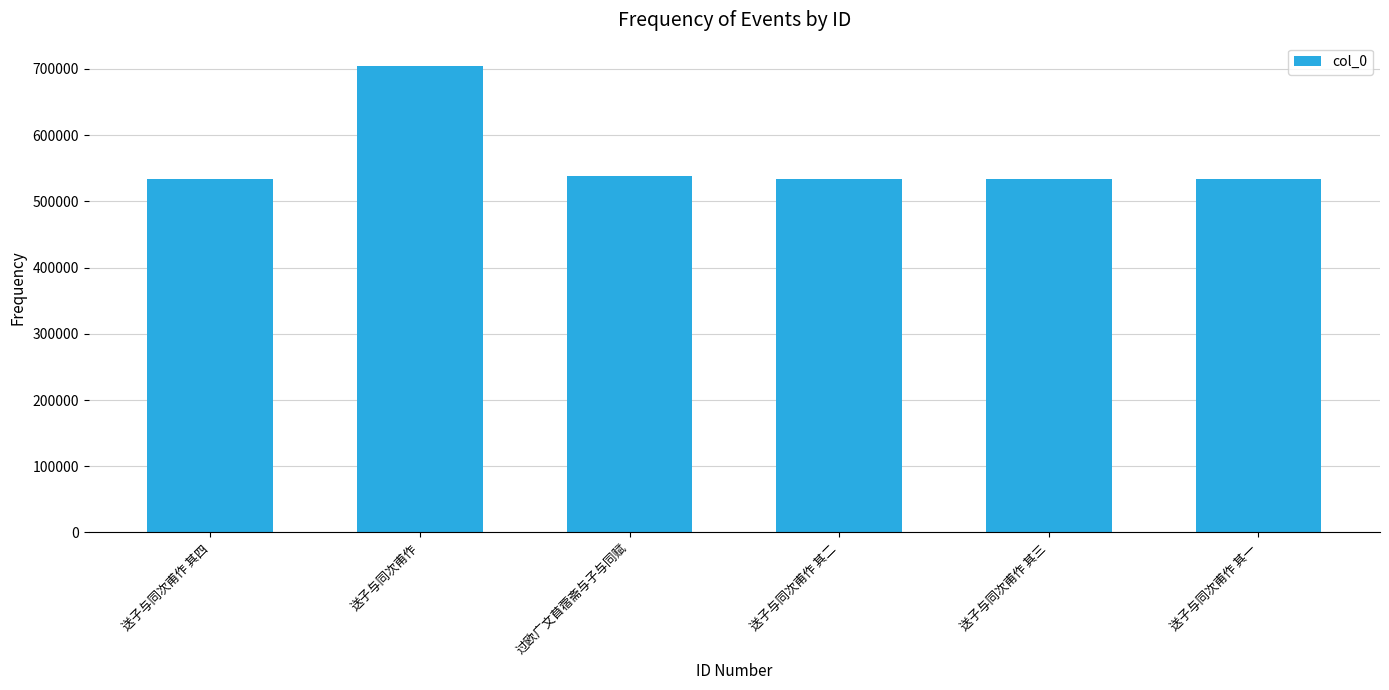

What is the approximate value at 过欧广文苜蓿斋与子与同赋?

538832